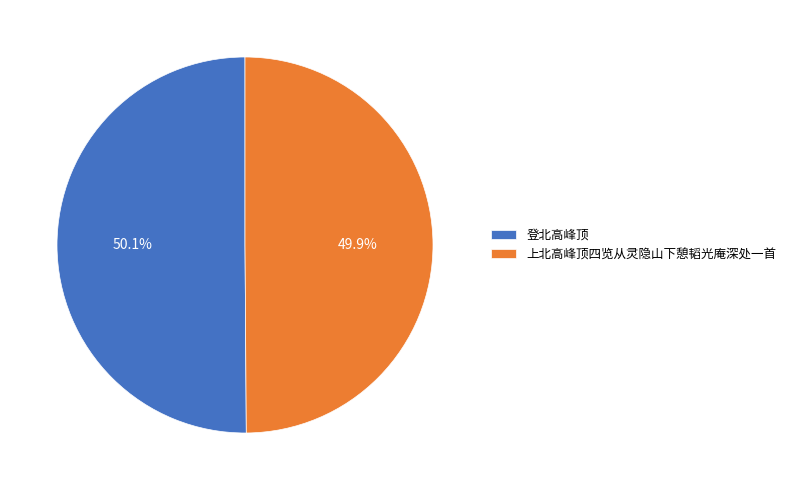

How many slices are in this pie chart?

2